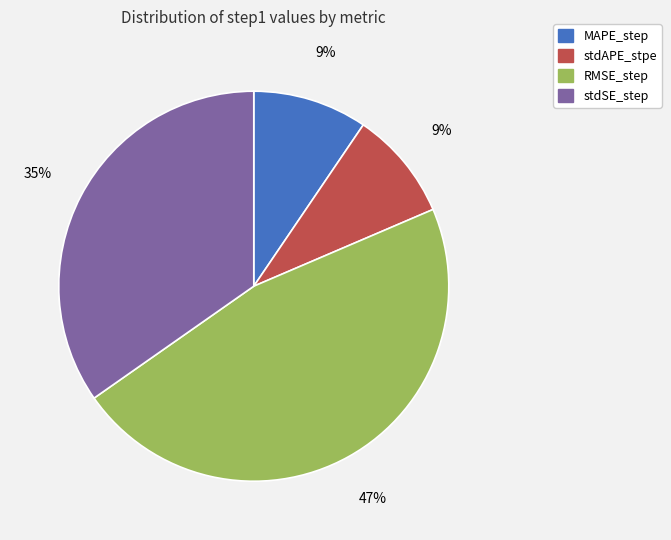

Which has a higher value, RMSE_step or MAPE_step?

RMSE_step